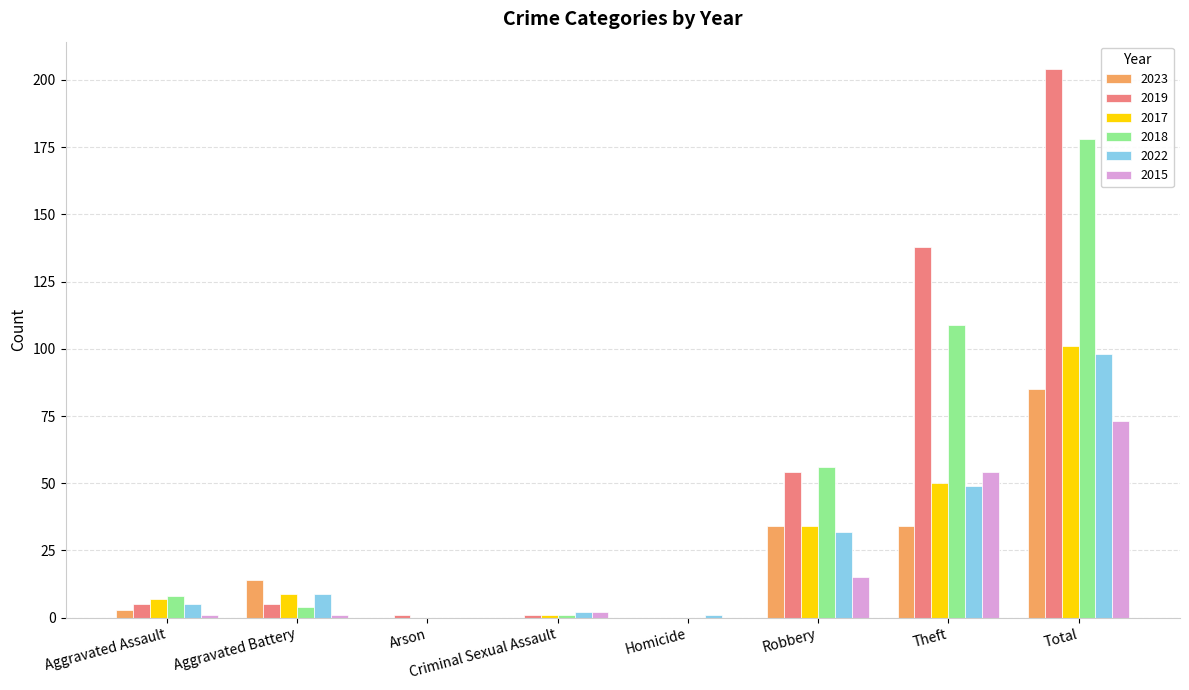

What is the sum of all 2022 values?

196